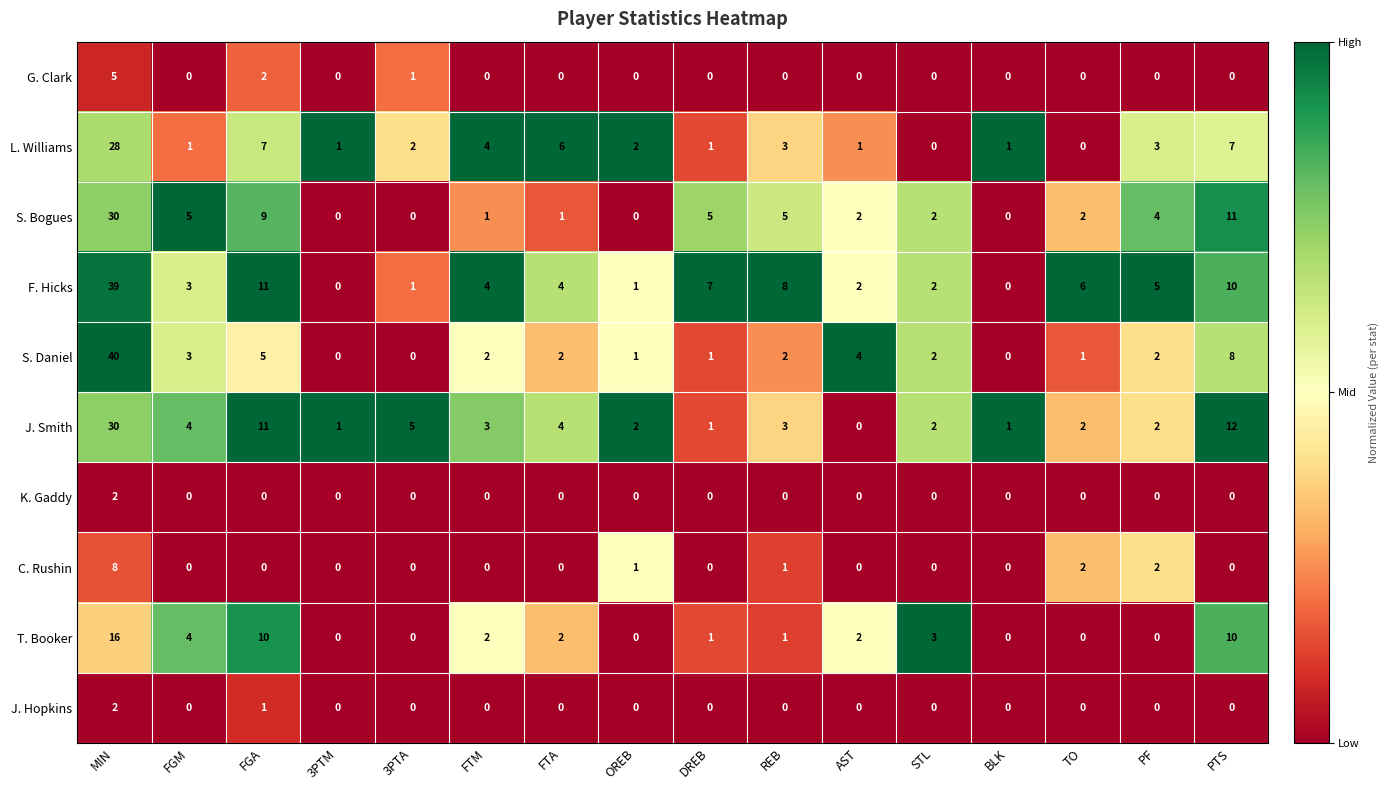

Between MIN and REB, which series saw the biggest shift?

S. Daniel